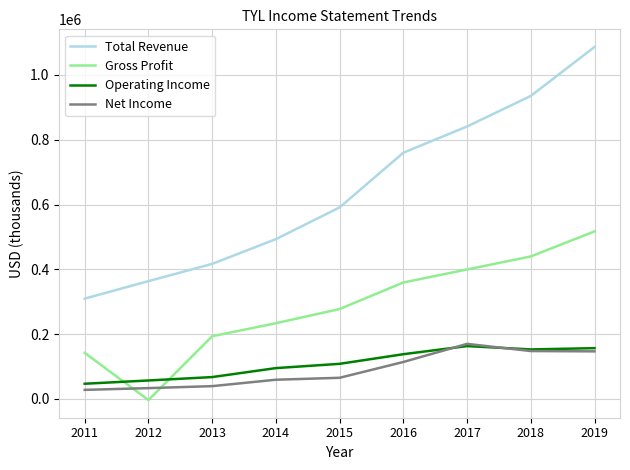

What are all the series names shown in the legend?

Total Revenue, Gross Profit, Operating Income, Net Income